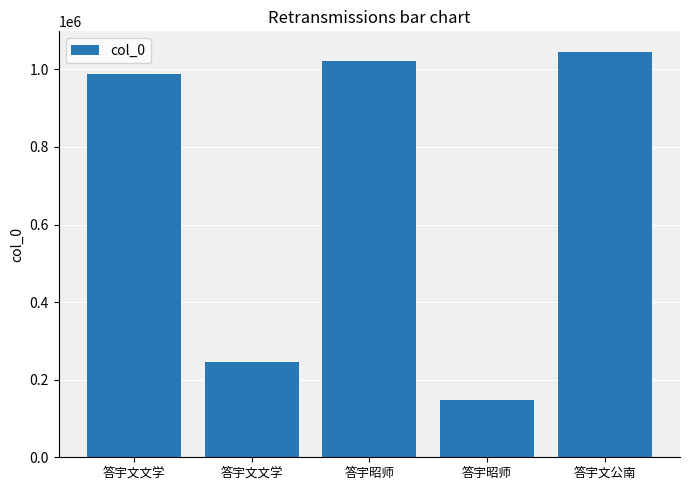

Are the bars horizontal?

No